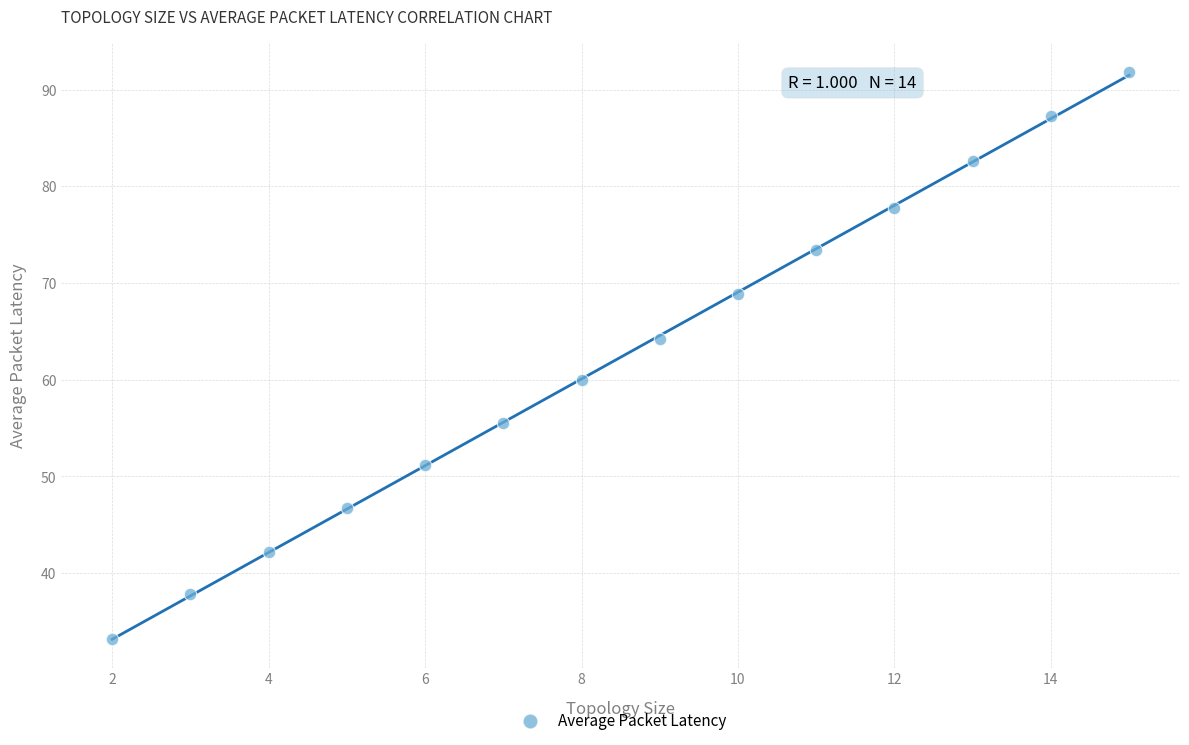

What is the range of Y values (max minus min)?

58.6